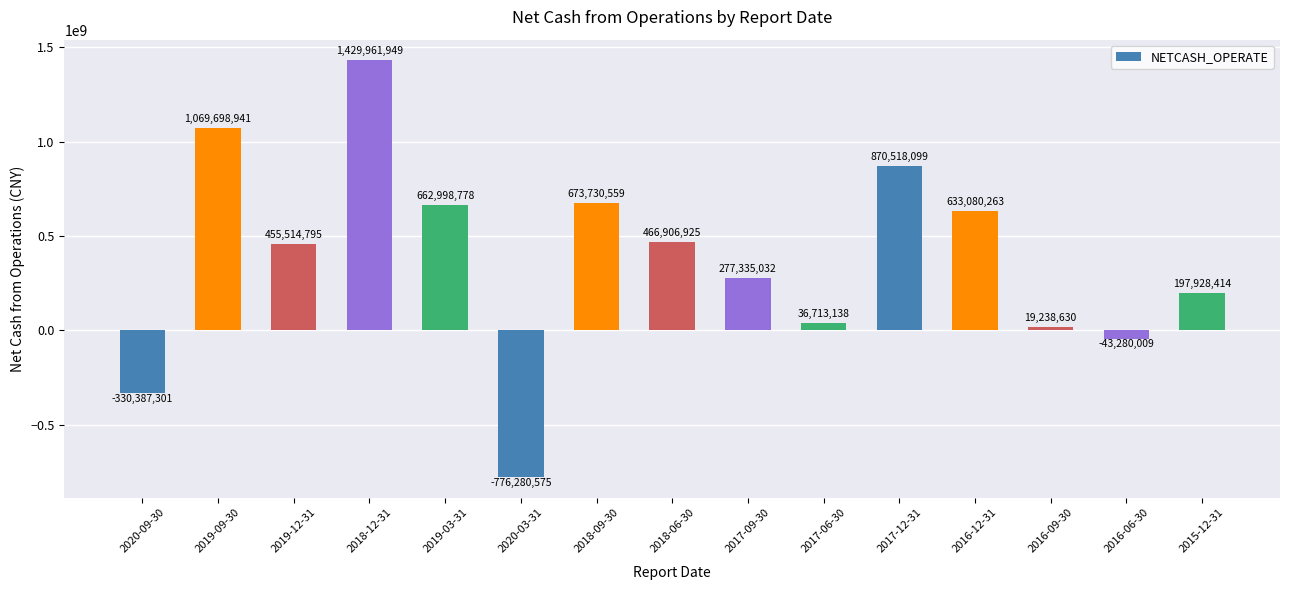

What is the change in value from 2019-12-31 to 2015-12-31?

-257586381.5